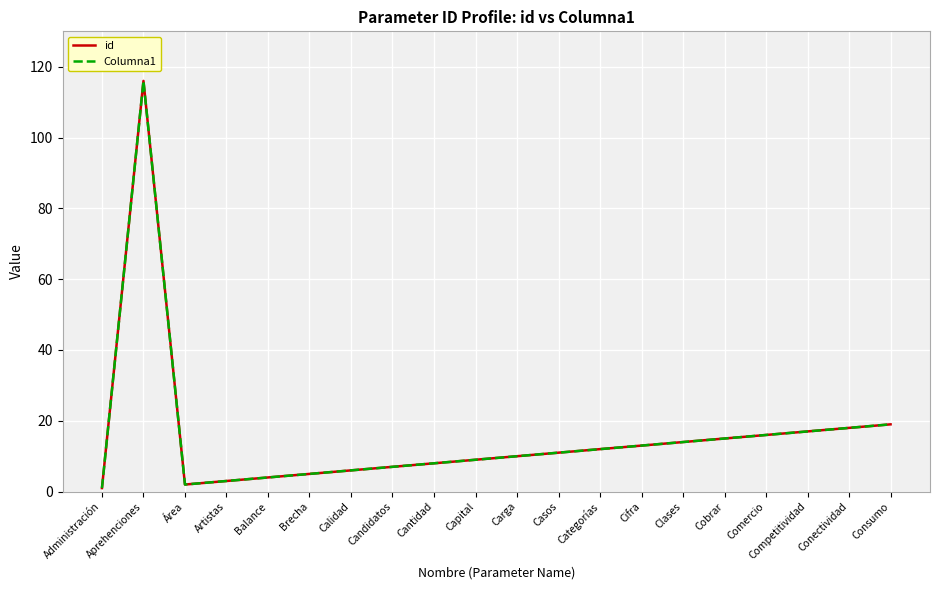

Does the chart have visible grid lines?

Yes